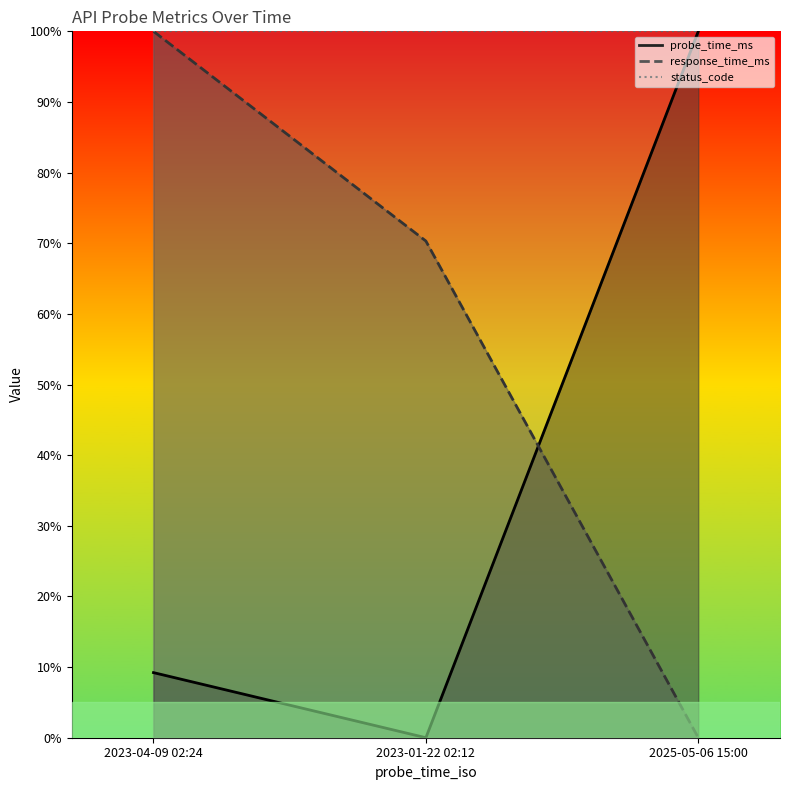

What is the total value across all series at 2023-04-09 02:24?

109.2